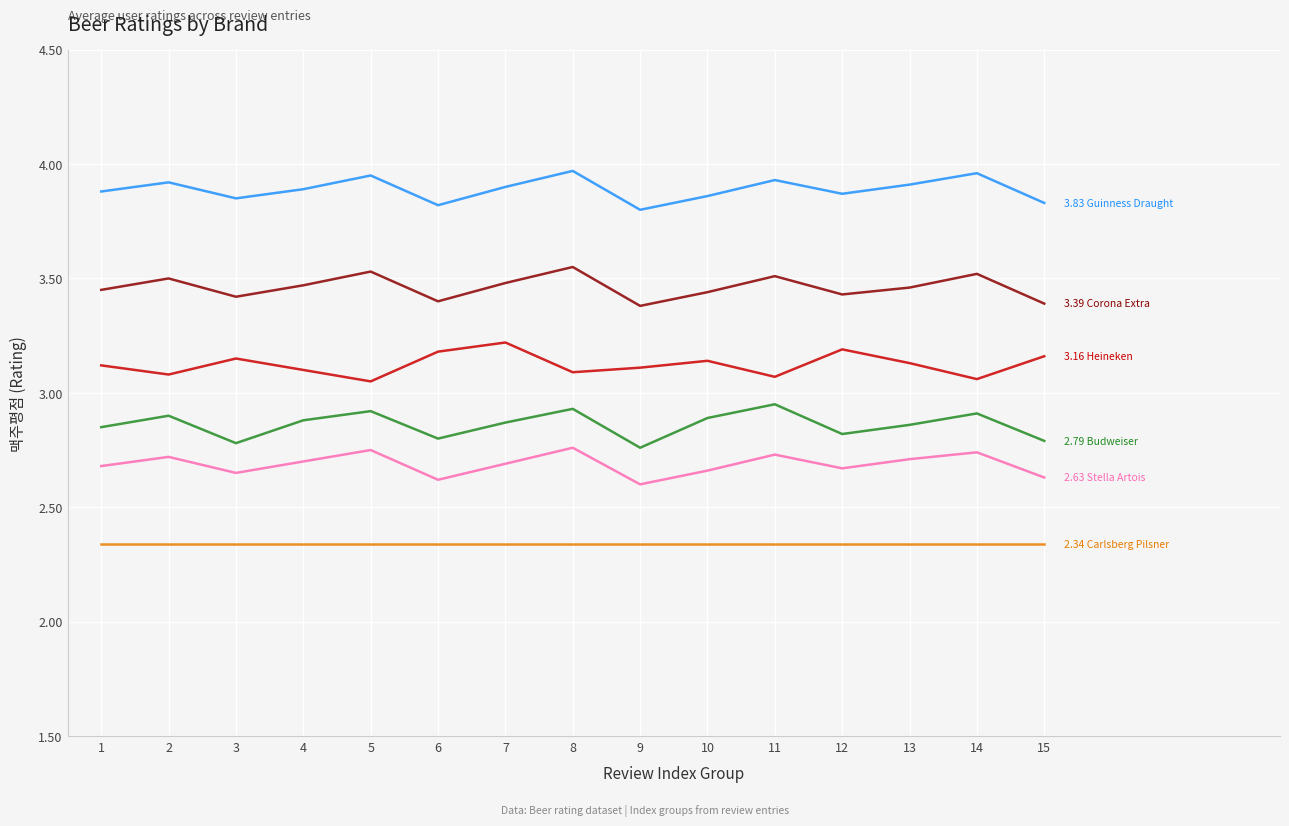

What is the total value across all series at 12?

18.3